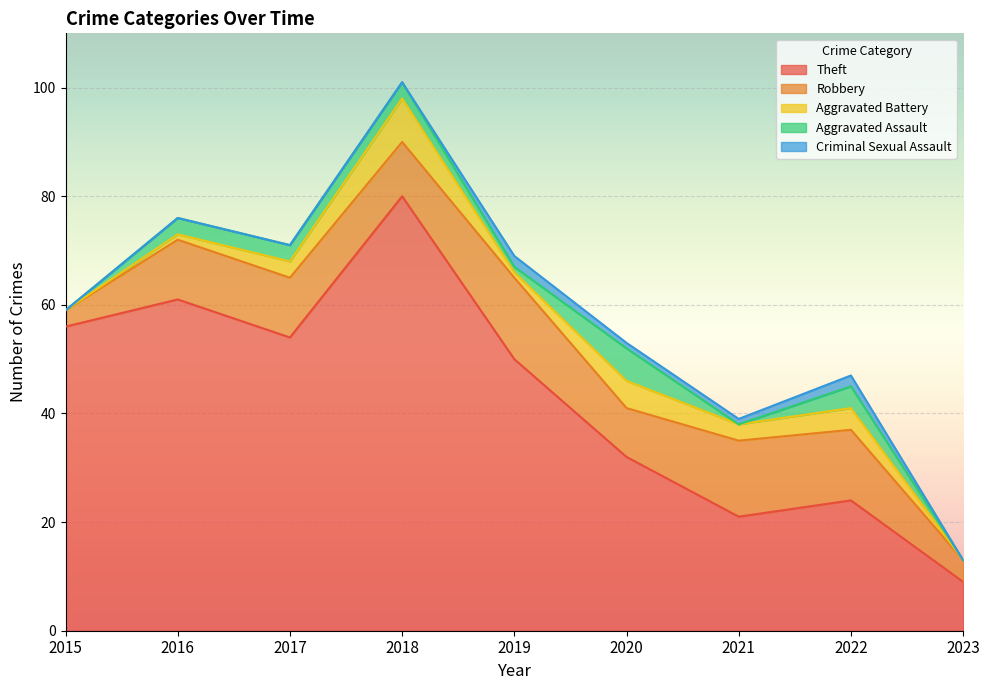

Reading left to right, transcribe all the data shown in this chart.

Theft: 56	61	54	80	50	32	21	24	9
Robbery: 3	11	11	10	15	9	14	13	4
Aggravated Battery: 0	1	3	8	1	5	3	4	0
Aggravated Assault: 0	3	3	3	1	6	0	4	0
Criminal Sexual Assault: 0	0	0	0	2	1	1	2	0